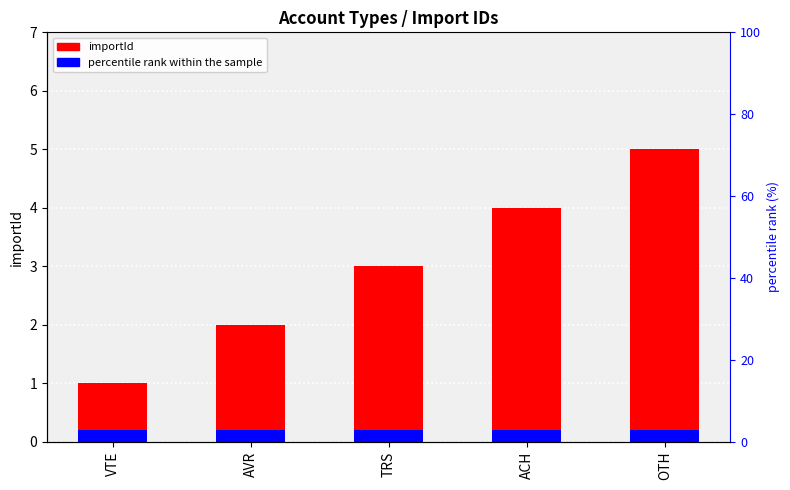

What is the average value of the importId series?

3.0